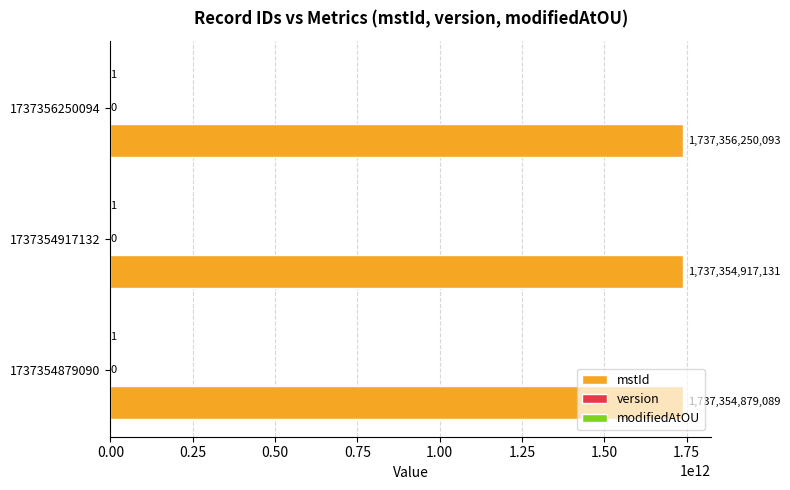

At which category is the sum across all series the highest?

1737356250094